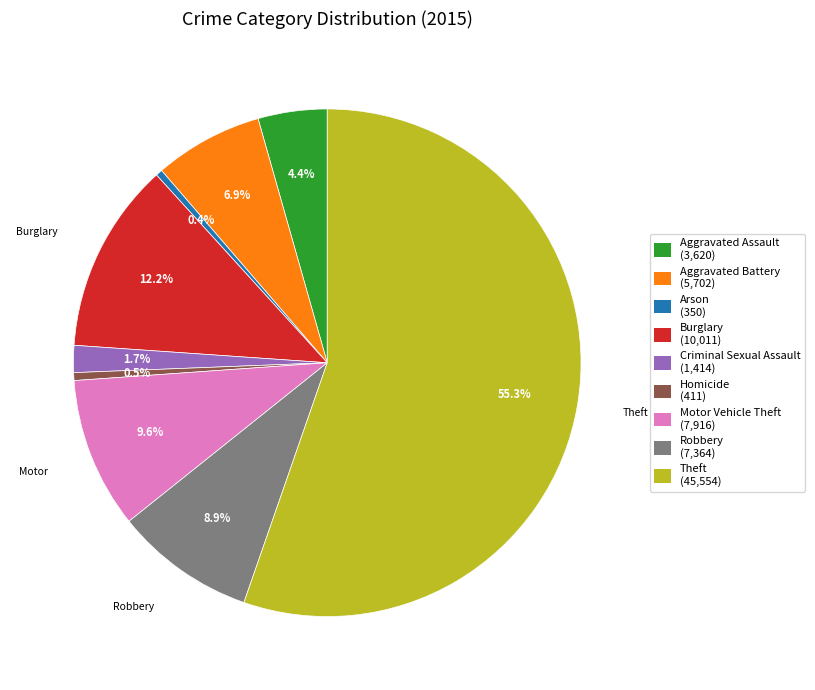

What is the majority slice?

Theft